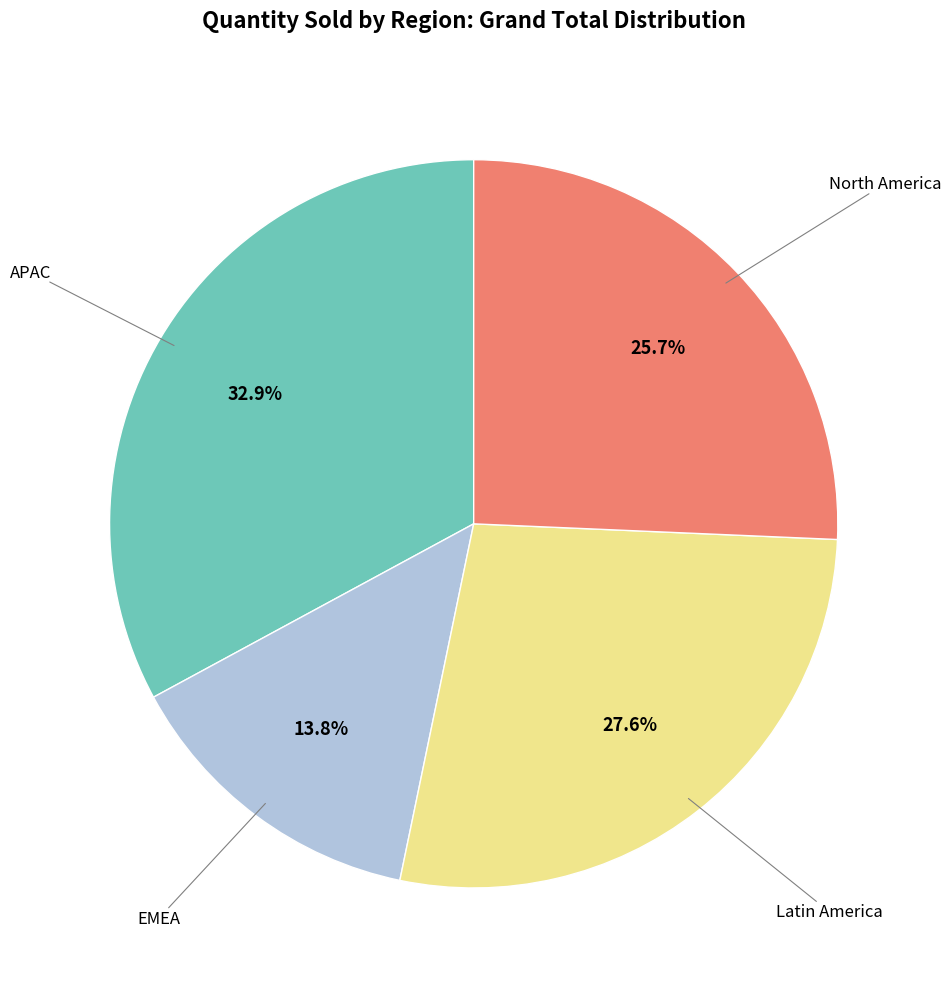

Is there any slice that represents more than half of the pie?

No